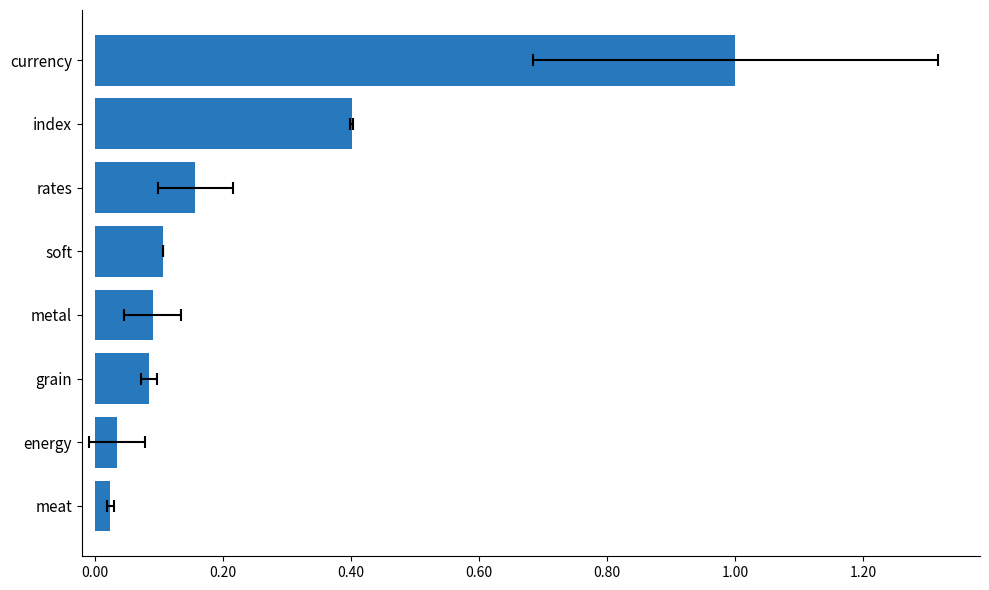

What is the greatest value displayed?

1.0